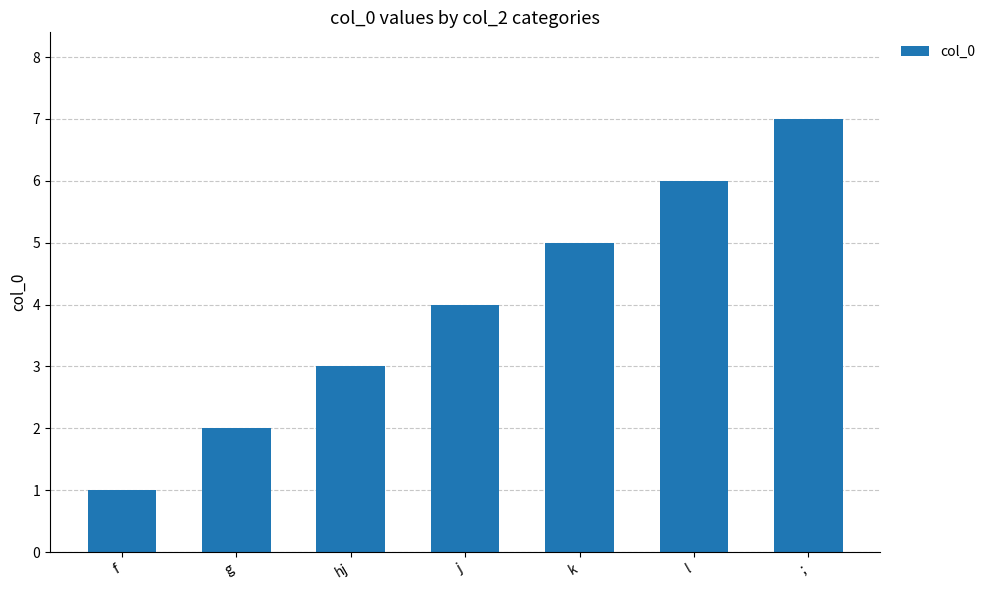

List the labels in order of value, largest first.

;, l, k, j, hj, g, f